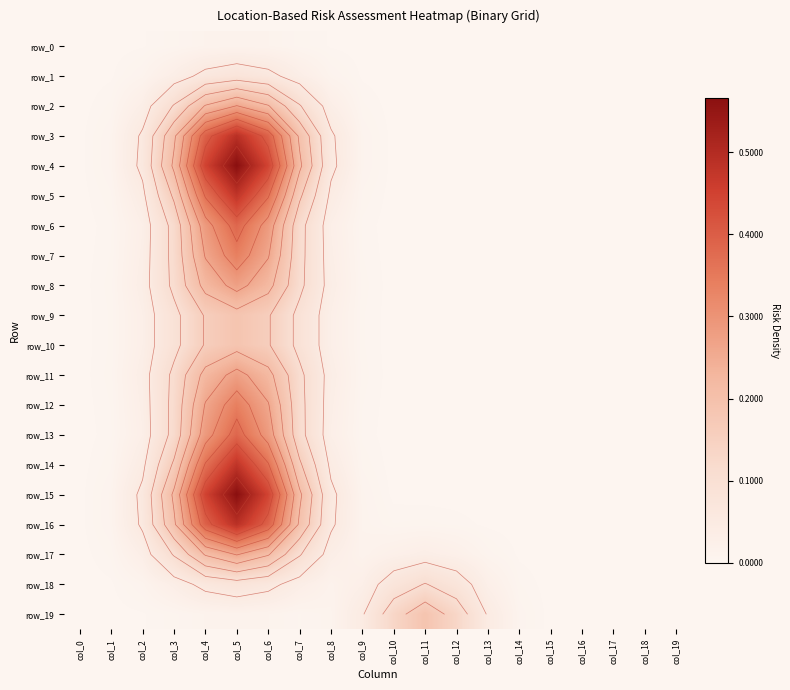

What is the difference between the highest and lowest values at col_2?

0.1